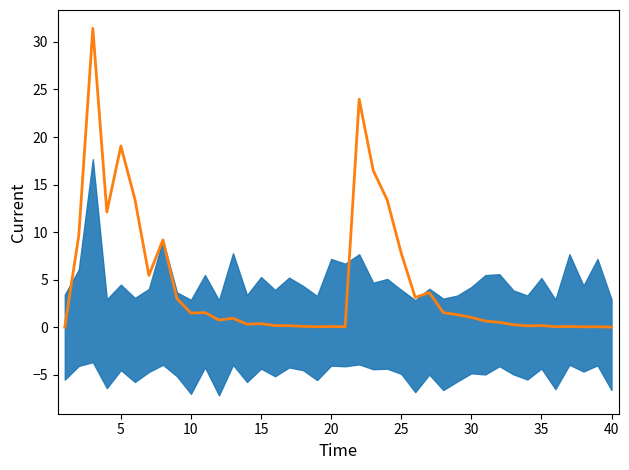

Reading left to right, transcribe all the data shown in this chart.

0.0	9.7	31.4	12.1	19.1	13.5	5.4	9.2	3.0	1.5	1.5	0.8	0.9	0.3	0.4	0.2	0.2	0.1	0.0	0.1	0.0	24.0	16.5	13.4	7.8	3.1	3.6	1.5	1.3	1.0	0.6	0.5	0.3	0.1	0.2	0.1	0.1	0.0	0.0	0.0